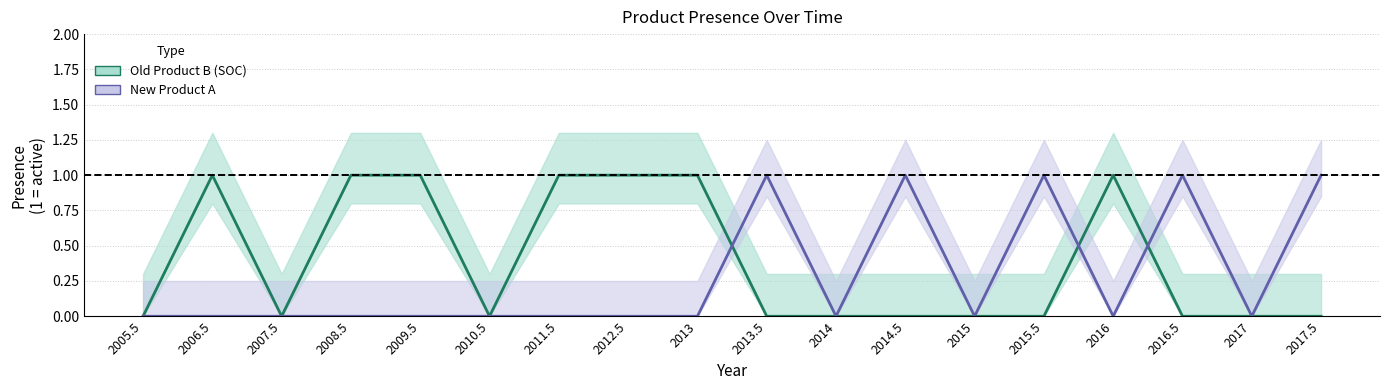

Between which two adjacent categories do New Product A and Old Product B (SOC) first intersect?

2013 and 2013.5